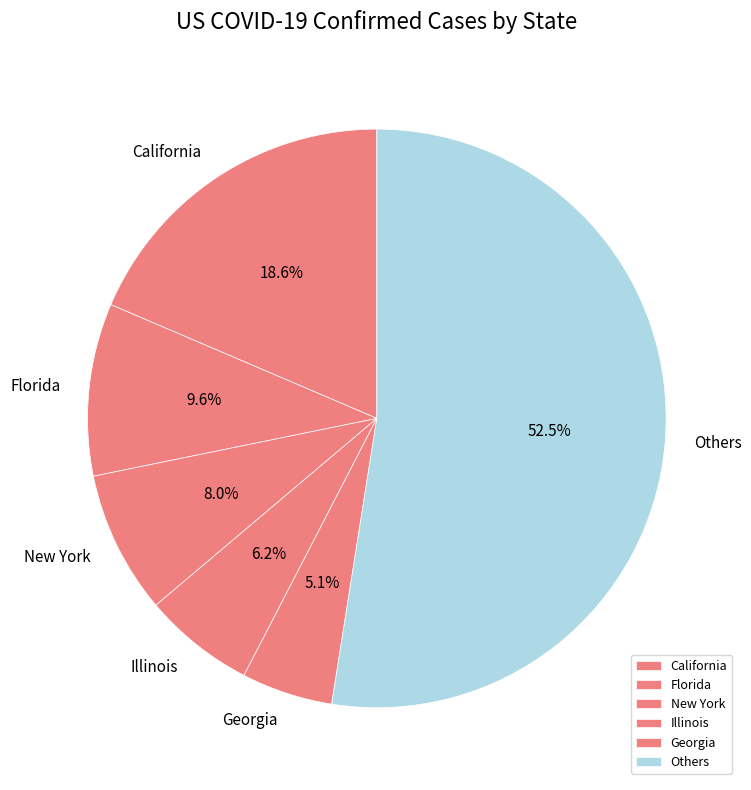

To the nearest percent, what is the average slice percentage?

17%